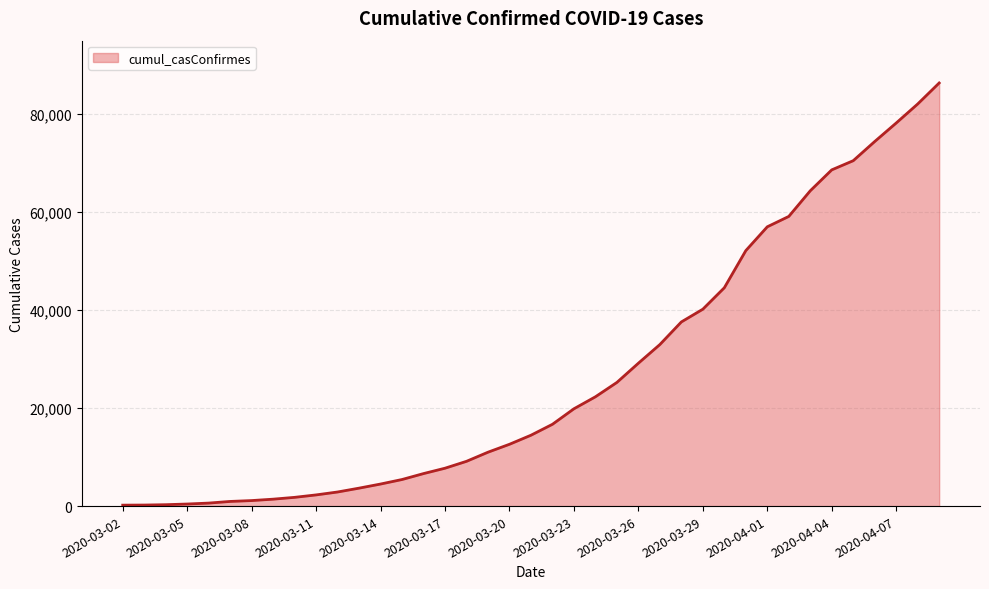

What is the difference between the maximum and minimum values?

86143